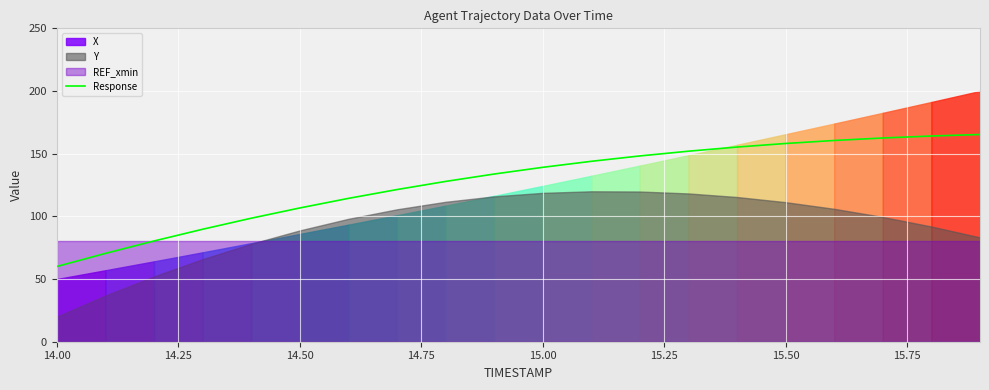

The Response series shows 139.1 at 15.00. True or false?

True